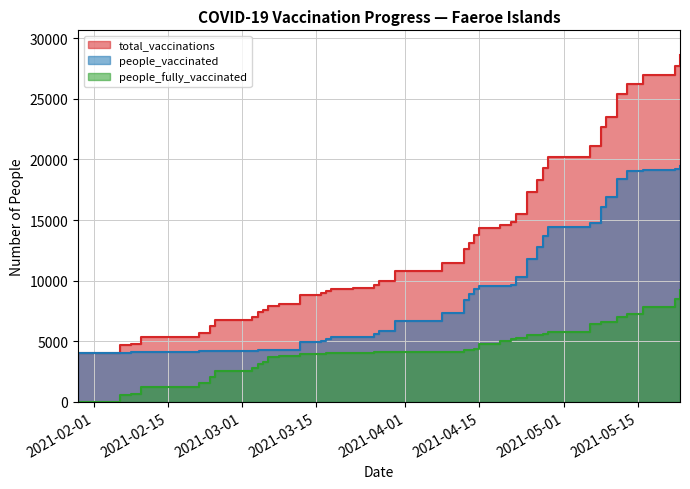

Which series has the largest total across all categories?

total_vaccinations